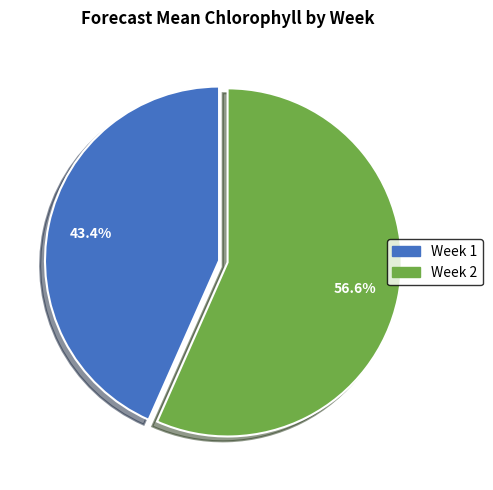

Approximately how many times larger is the value at Week 2 compared to Week 1?

1.3